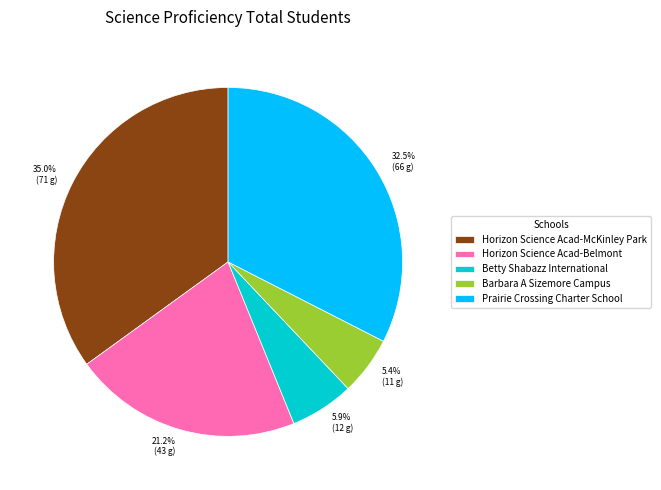

Combined, do 5.9% (12 g) and 21.2% (43 g) account for over 50%?

No